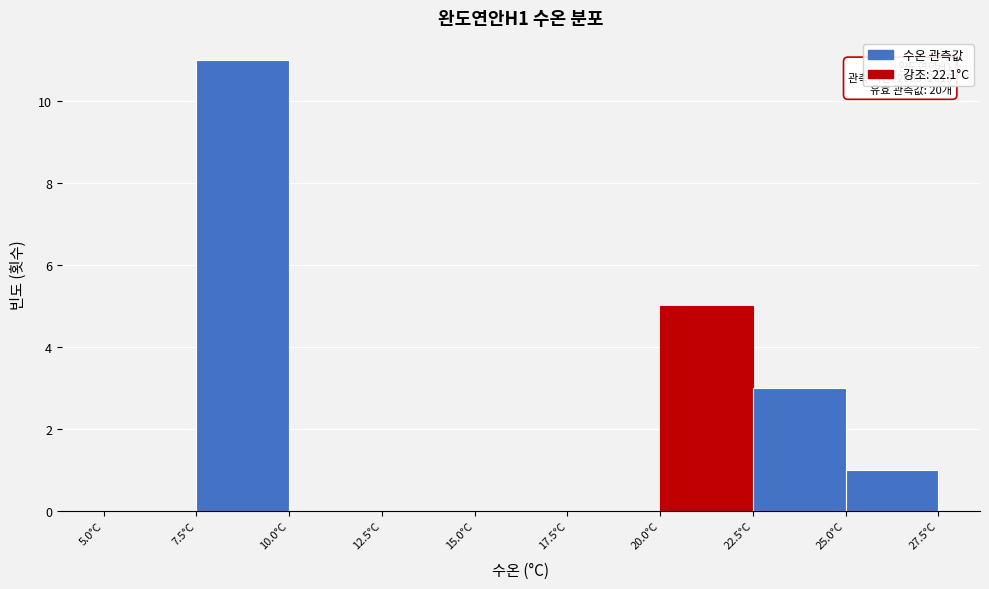

Which range on the x-axis has the tallest bar?

7.5 to 10.0